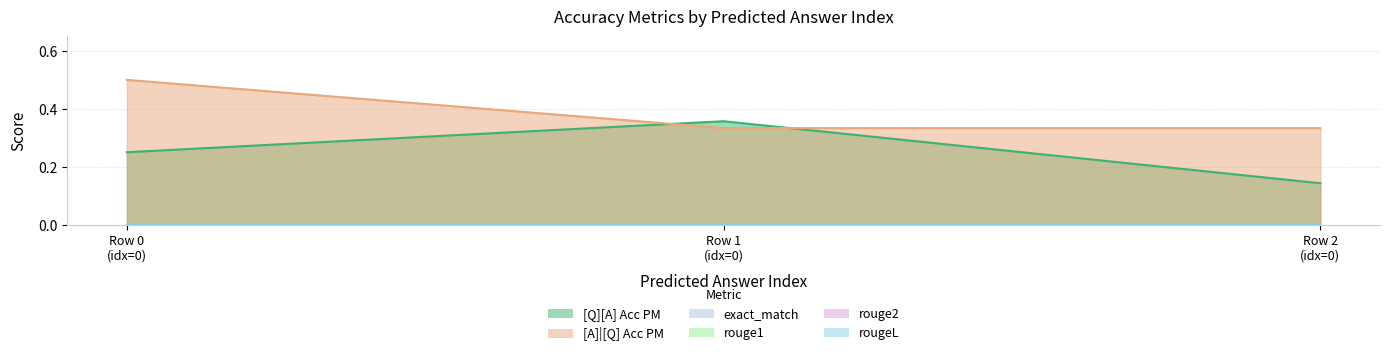

Reading left to right, list all the values displayed in this chart.

[Q][A] Acc PM: 0=0.2	0=0.4	0=0.1
[A]|[Q] Acc PM: 0=0.5	0=0.3	0=0.3
exact_match: 0=0.0	0=0.0	0=0.0
rouge1: 0=0.0	0=0.0	0=0.0
rouge2: 0=0.0	0=0.0	0=0.0
rougeL: 0=0.0	0=0.0	0=0.0